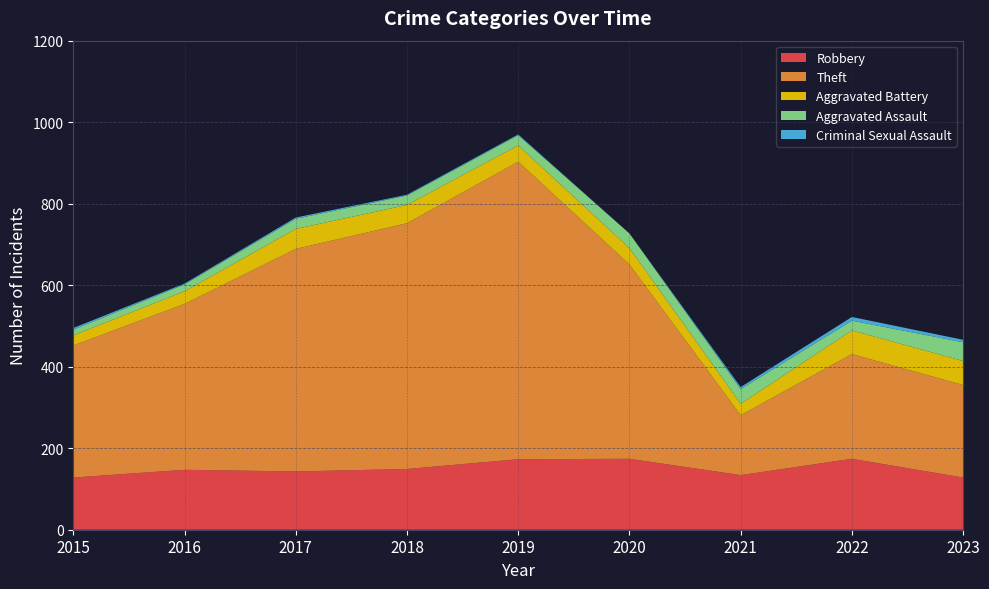

Reading left to right, extract all data points from this chart.

Robbery: 128	147	143	149	173	174	134	174	128
Theft: 324	407	546	603	730	477	147	257	227
Aggravated Battery: 25	31	49	45	40	40	28	58	59
Aggravated Assault: 14	17	25	23	25	36	36	24	46
Criminal Sexual Assault: 4	2	3	2	2	0	5	9	6